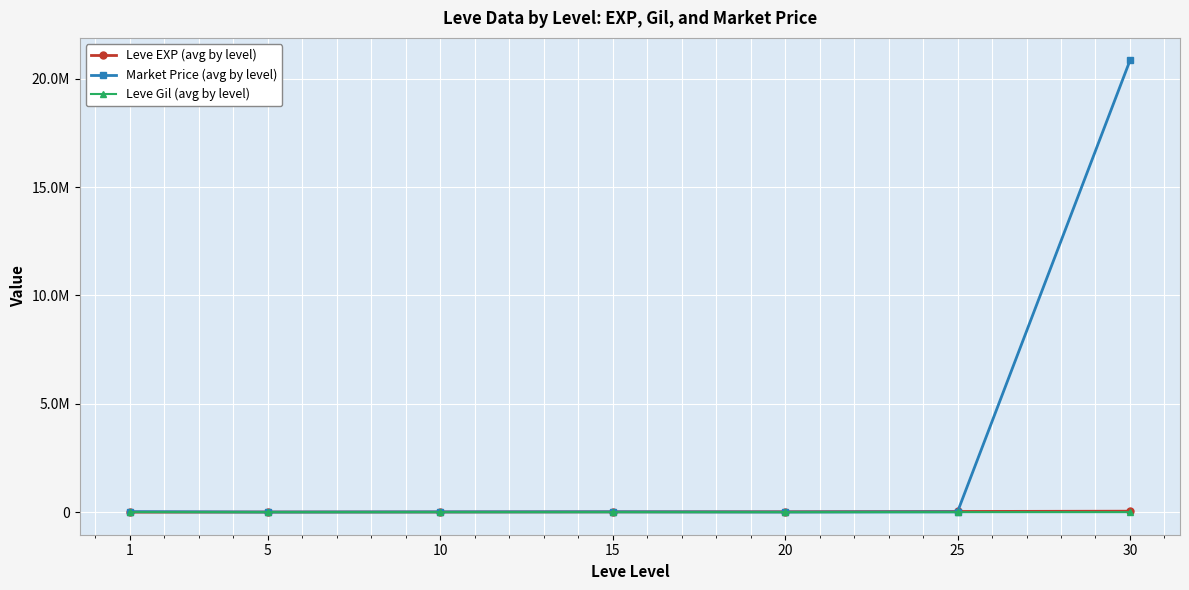

Is this an area chart (filled region under the line)?

No